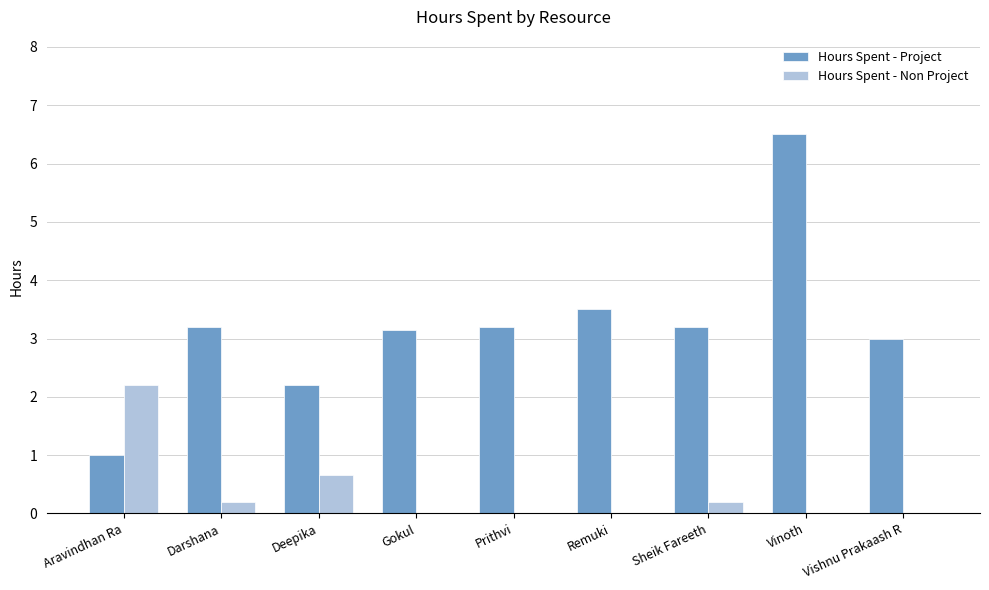

Which series has the largest total across all categories?

Hours Spent - Project